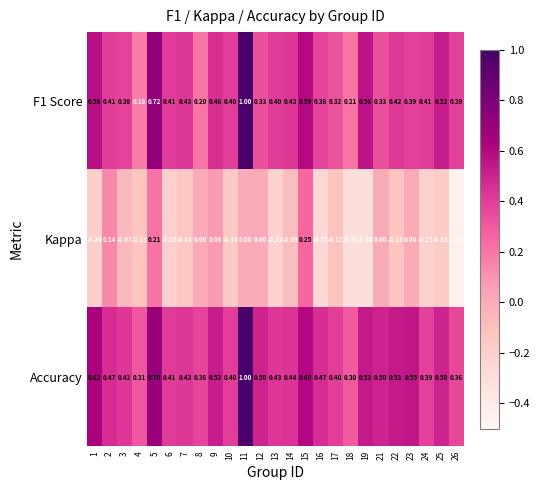

Which series has the largest total across all categories?

Accuracy